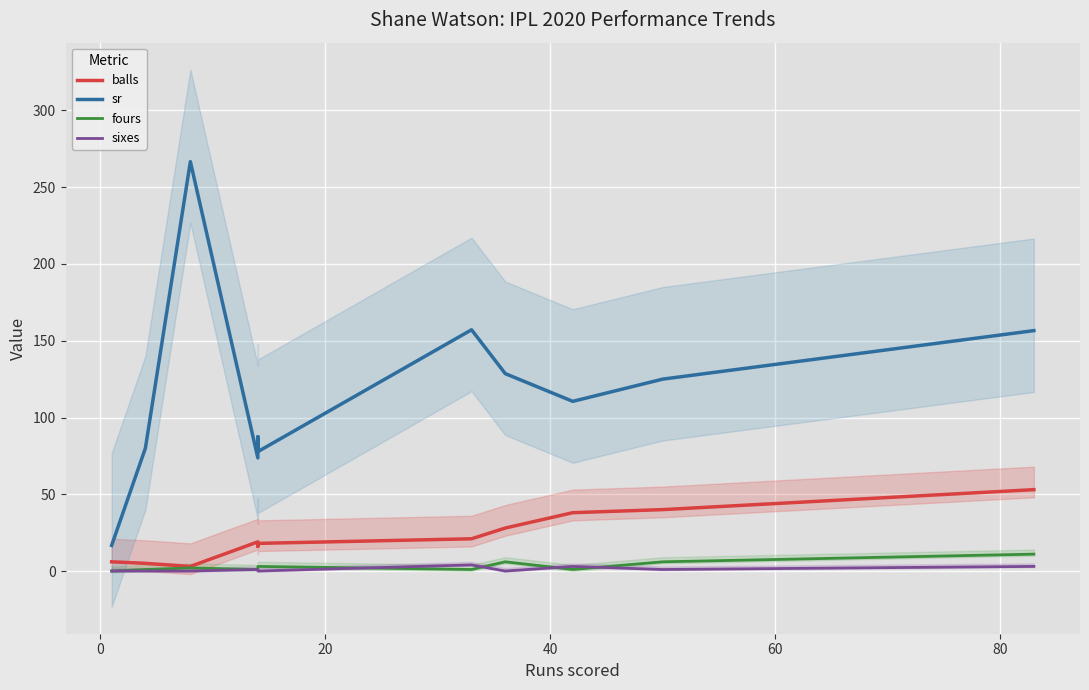

Reading left to right, extract all data points from this chart.

balls: 6.0	5.0	3.0	19.0	16.0	18.0	21.0	28.0	38.0	40.0	53.0
sr: 16.7	80.0	266.7	73.7	87.5	77.8	157.1	128.6	110.5	125.0	156.6
fours: 0.0	1.0	2.0	1.0	1.0	3.0	1.0	6.0	1.0	6.0	11.0
sixes: 0.0	0.0	0.0	1.0	1.0	0.0	4.0	0.0	3.0	1.0	3.0